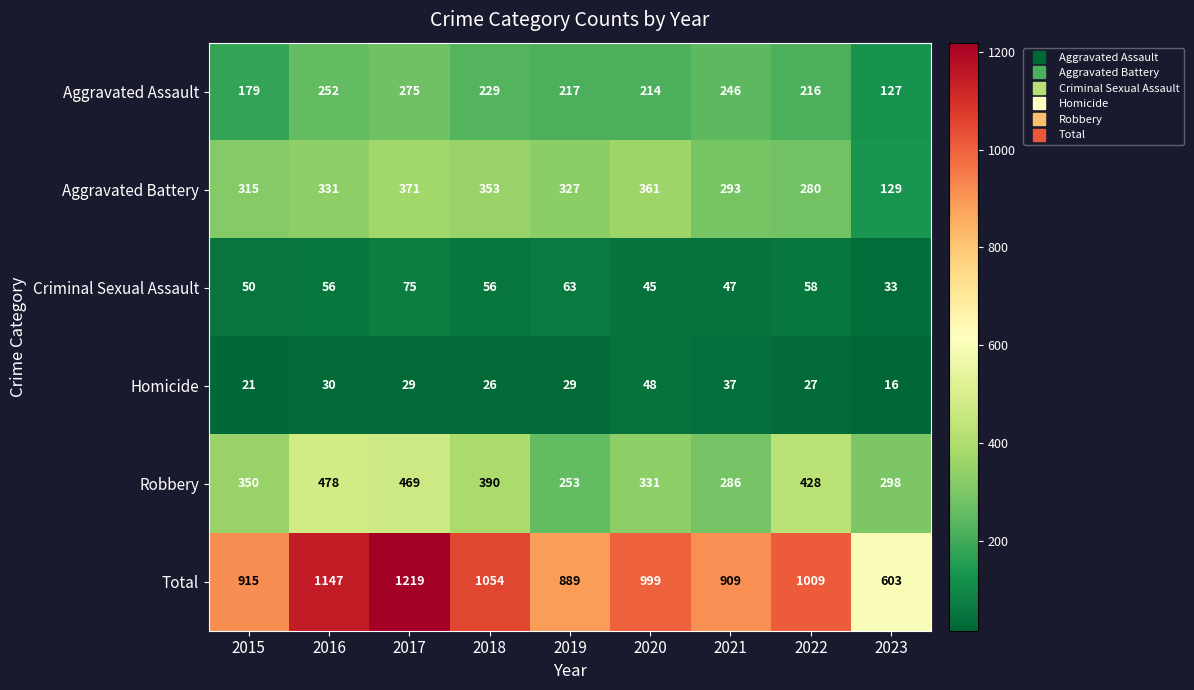

How many categories are shown in the chart?

9